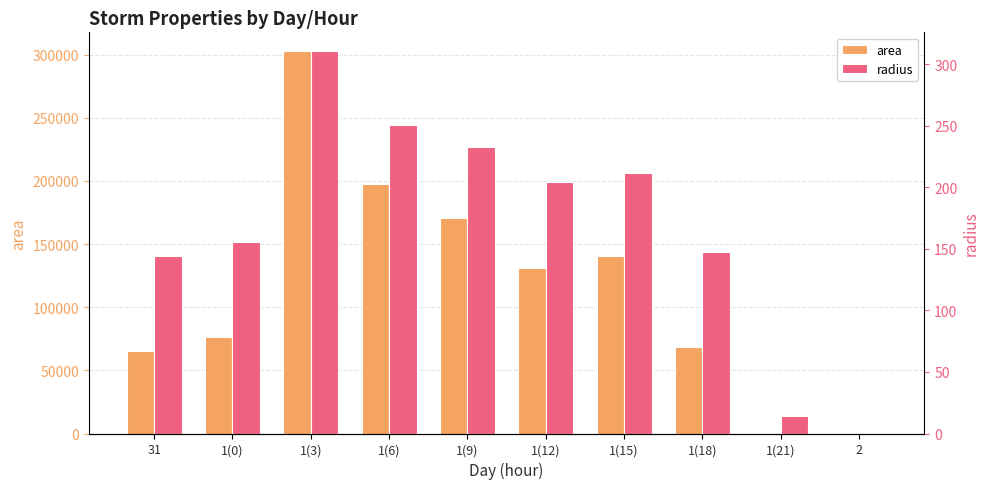

True or false: radius has a value of 99.0 at 31.

False